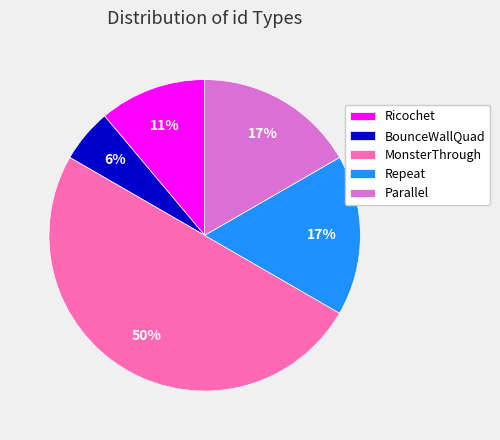

Does Ricochet account for over 50% of the chart?

No